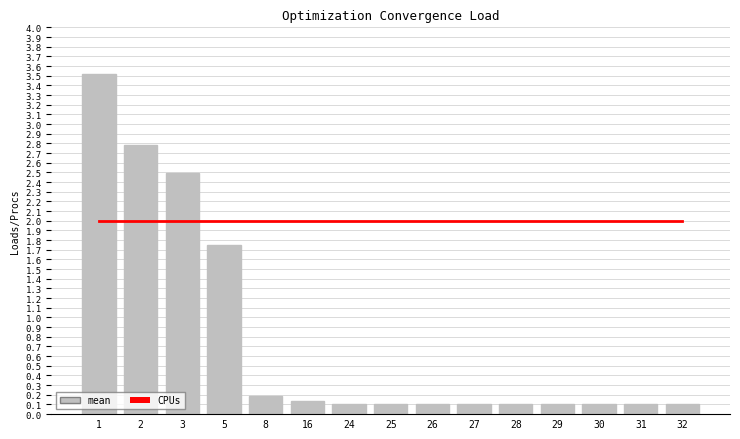

Reading right to left, transcribe all the data shown in this chart.

CPUs: 32=2.0	31=2.0	30=2.0	29=2.0	28=2.0	27=2.0	26=2.0	25=2.0	24=2.0	16=2.0	8=2.0	5=2.0	3=2.0	2=2.0	1=2.0
mean: 32=0.1	31=0.1	30=0.1	29=0.1	28=0.1	27=0.1	26=0.1	25=0.1	24=0.1	16=0.1	8=0.2	5=1.8	3=2.5	2=2.8	1=3.5